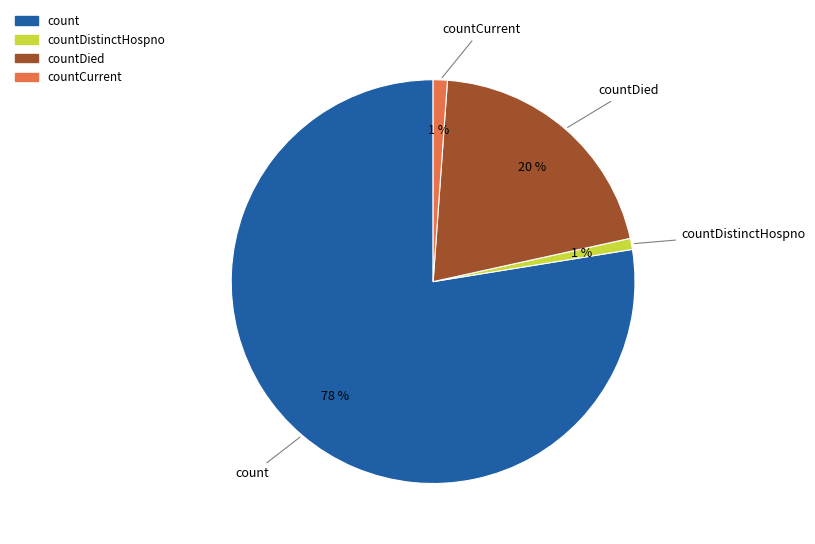

Does any single category account for the majority?

Yes